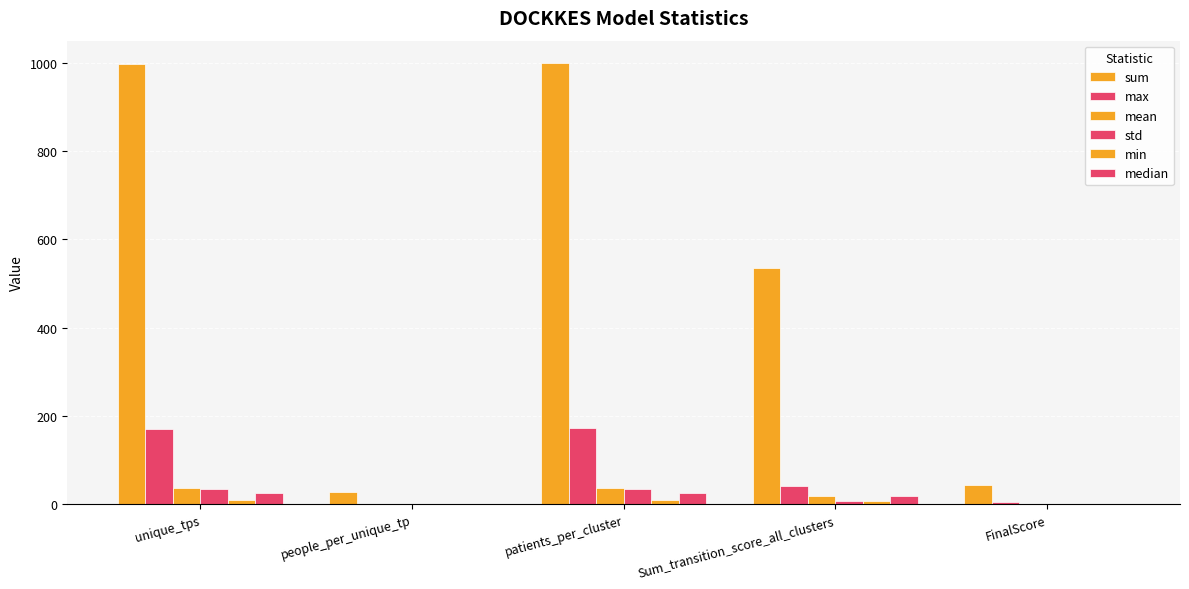

Is it true that max equals 171.0 at unique_tps?

True